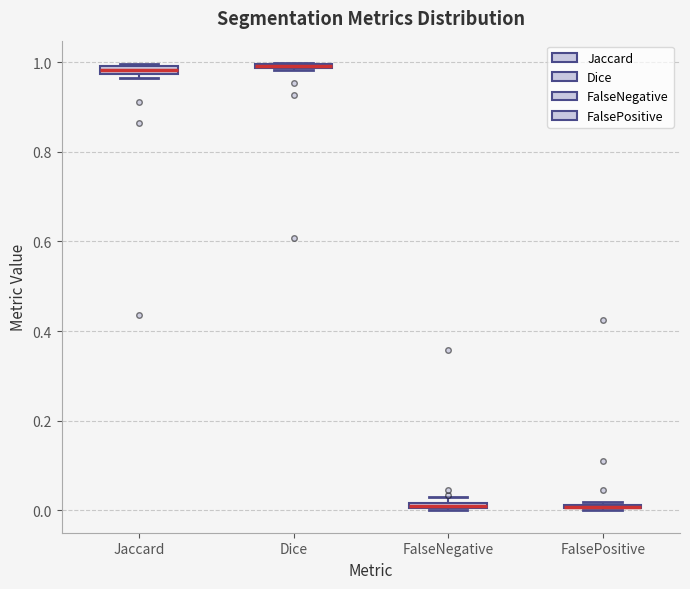

Where is the upper edge of the box for FalseNegative on the y-axis? The values are not printed on the chart, so give them approximately, as read against the axis.

0.02